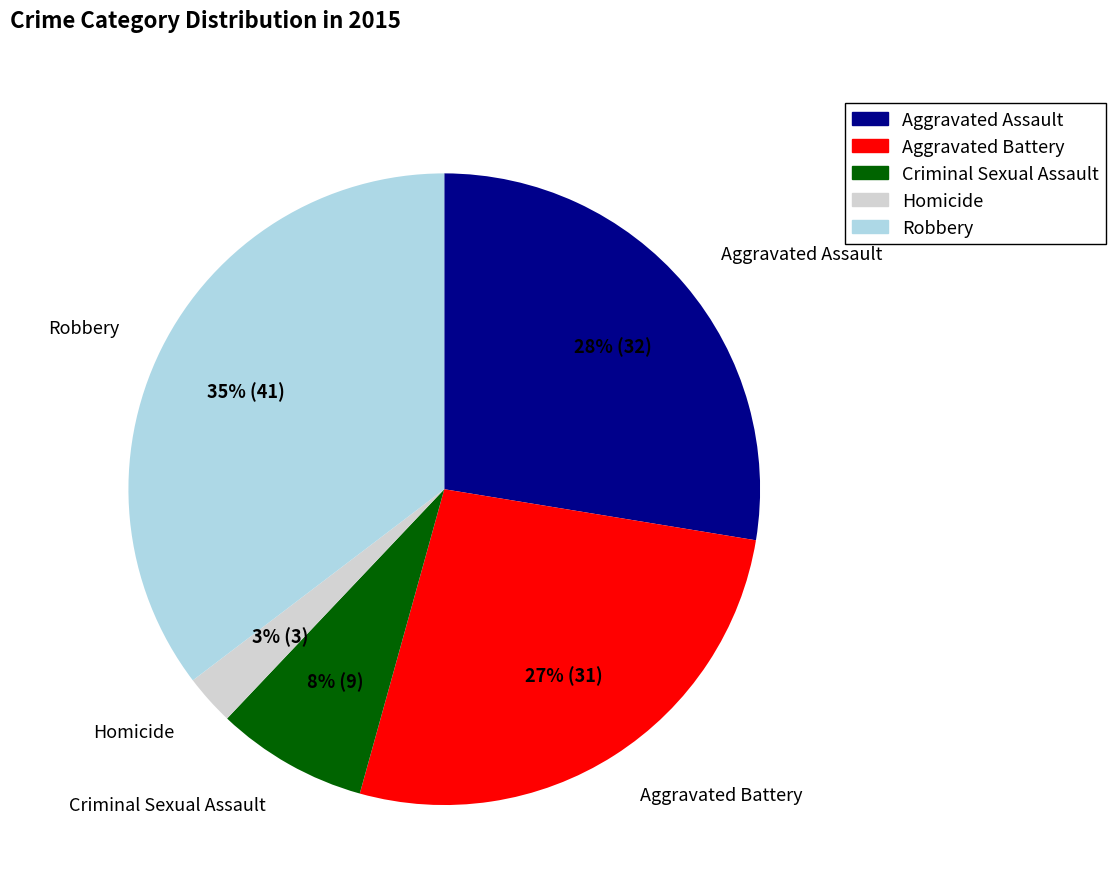

True or false: Aggravated Assault accounts for 18% of the total.

False